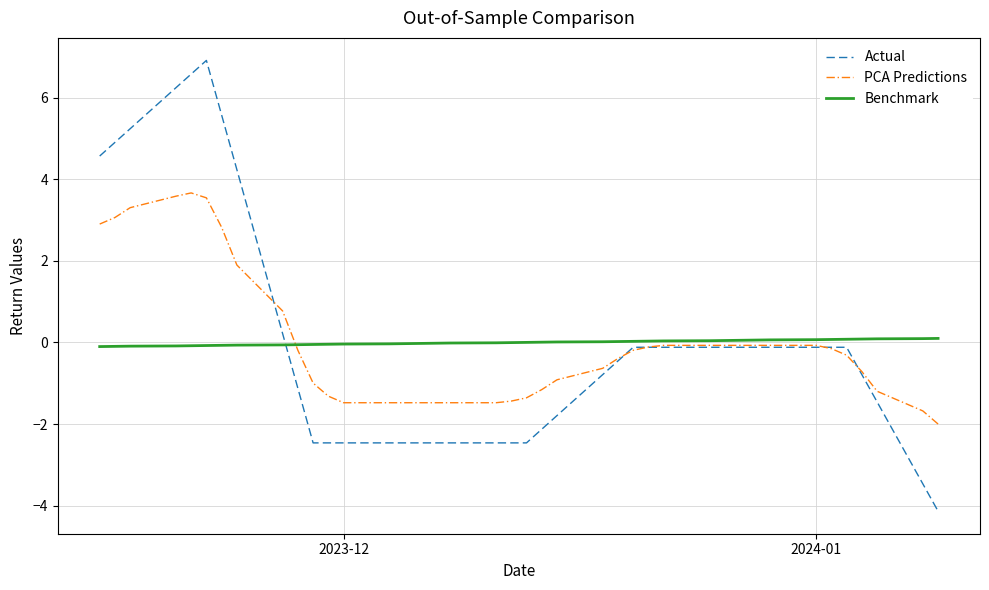

List the series in order of their peak value, lowest first.

Benchmark, PCA Predictions, Actual